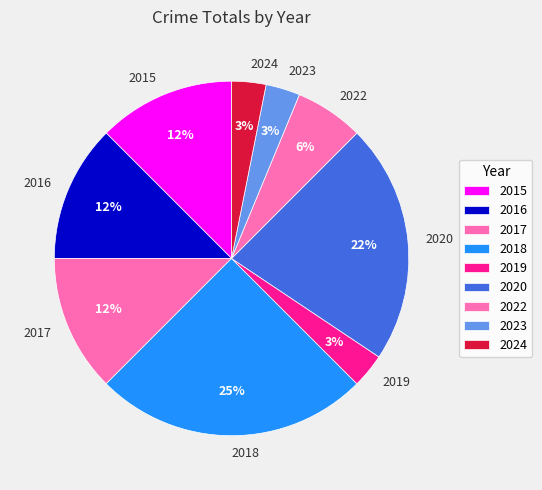

Count the number of slices in the pie.

9